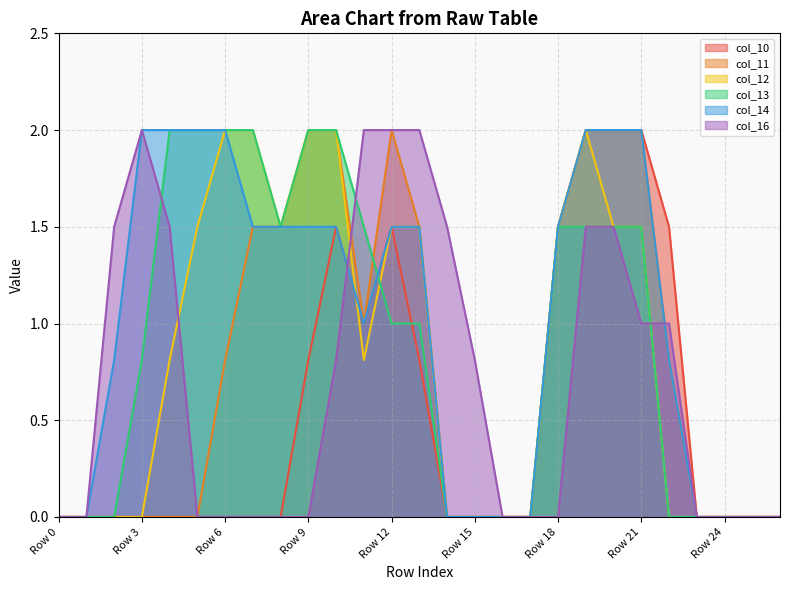

True or false: col_12 and col_11 cross at least once.

False